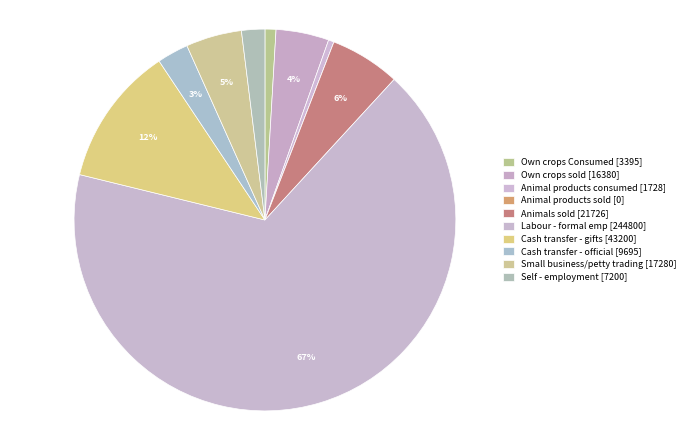

To the nearest percent, what percentage of the pie is Small business/petty trading?

5%